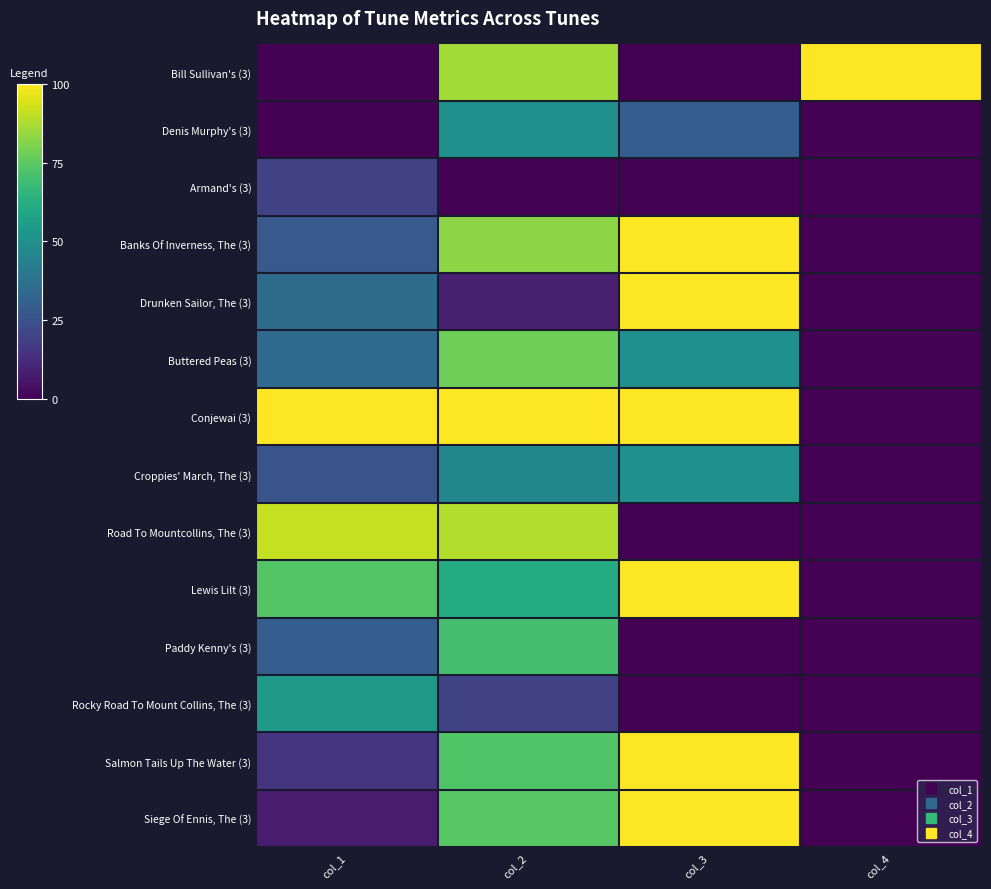

Which category has the highest value across all series?

col_4